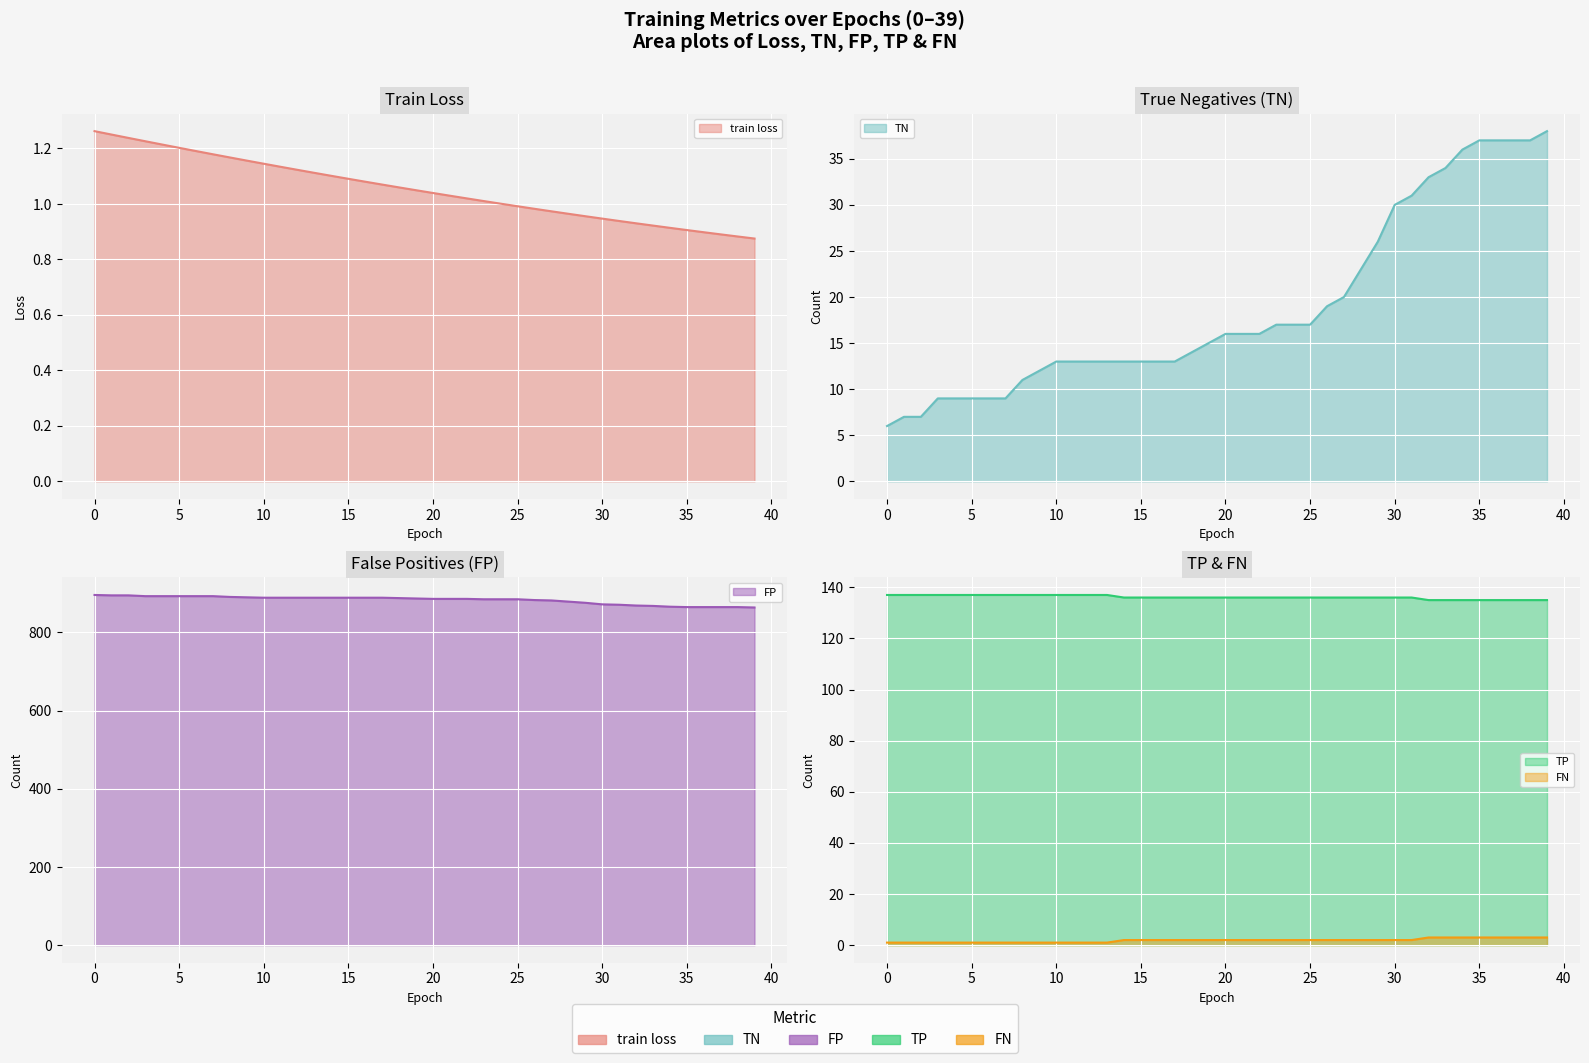

What is the lowest value of the TP series?

135.0